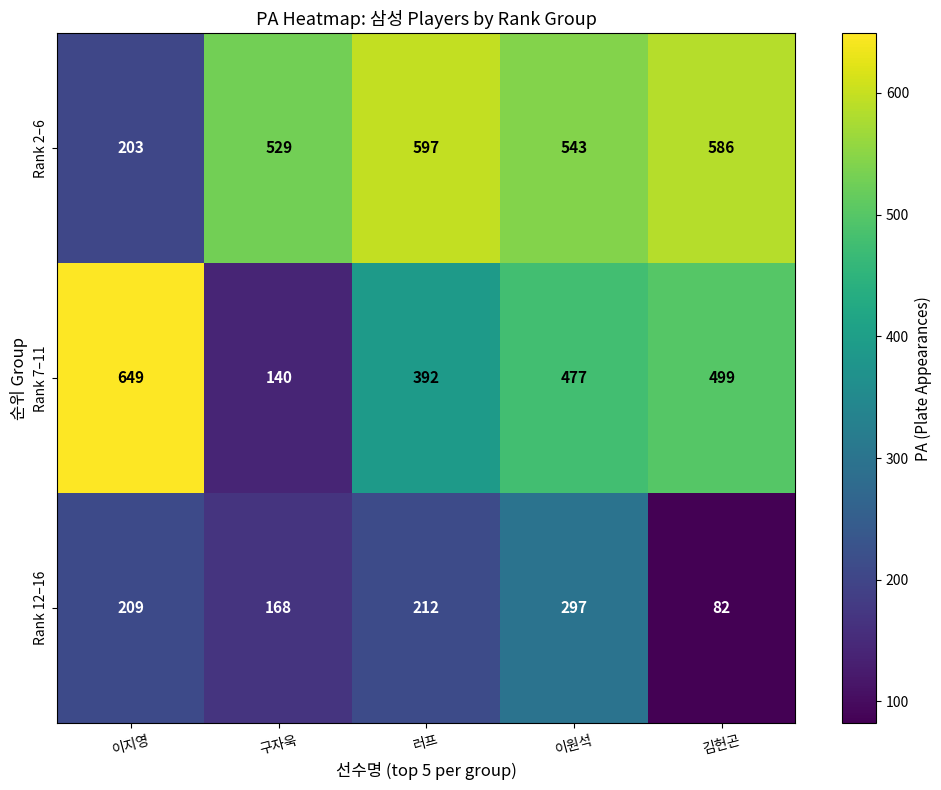

At which label is Rank 12–16 closest to 189?

이지영